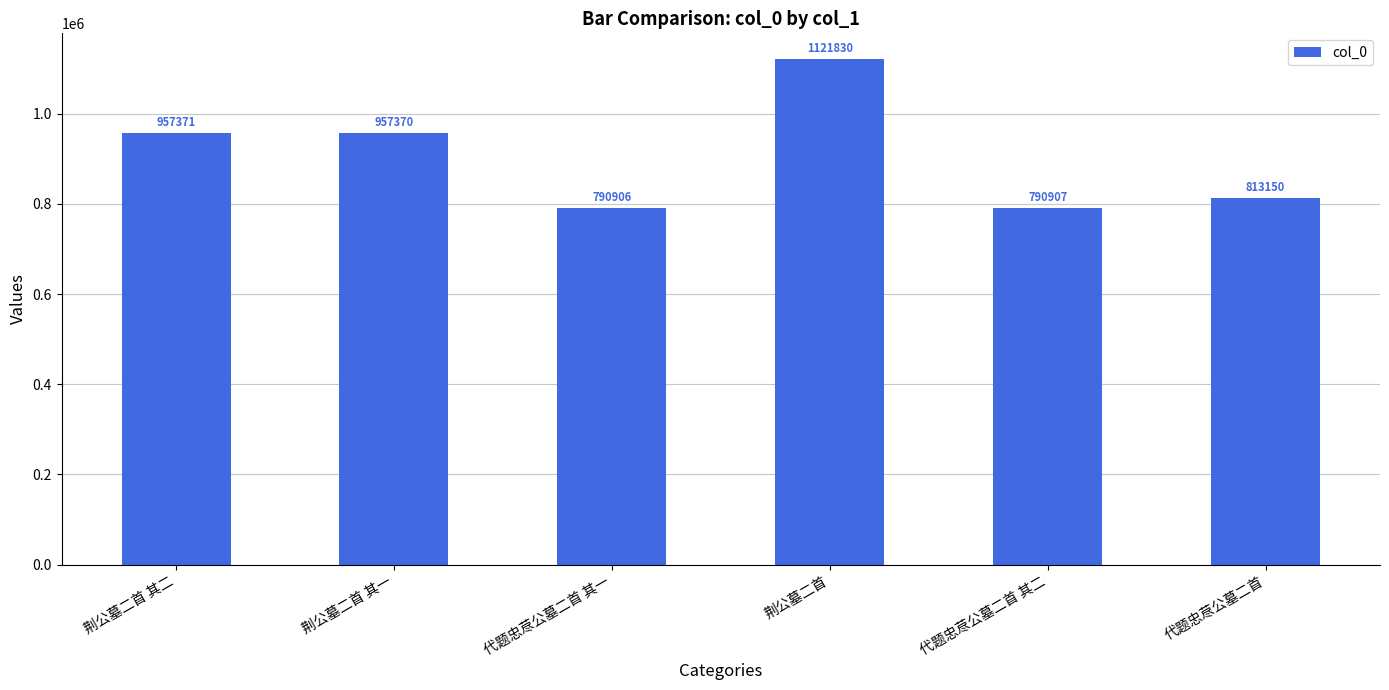

The value at 代题忠荩公墓二首 其一 is 790906. True or false?

True